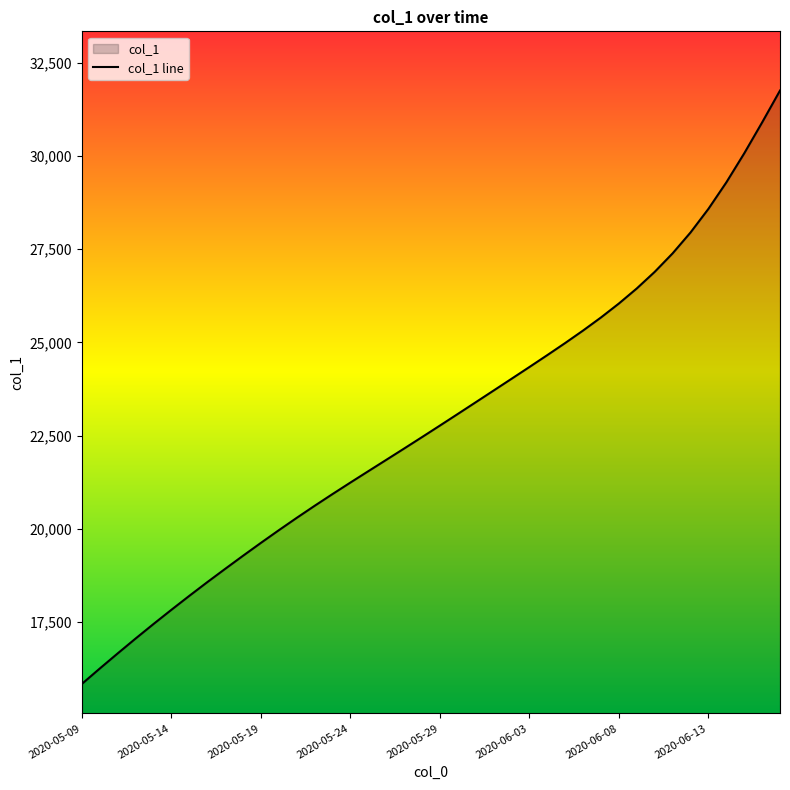

Reading left to right, extract all data points from this chart.

2020-05-09=15842.6	2020-05-10=16255.6	2020-05-11=16660.6	2020-05-12=17059.1	2020-05-13=17448.8	2020-05-14=17829.6	2020-05-15=18203.4	2020-05-16=18569.2	2020-05-17=18926.0	2020-05-18=19278.1	2020-05-19=19624.1	2020-05-20=19963.1	2020-05-21=20294.5	2020-05-22=20617.6	2020-05-23=20932.6	2020-05-24=21241.4	2020-05-25=21546.0	2020-05-26=21849.1	2020-05-27=22153.2	2020-05-28=22459.8	2020-05-29=22769.2	2020-05-30=23080.9	2020-05-31=23394.2	2020-06-01=23708.5	2020-06-02=24023.2	2020-06-03=24339.4	2020-06-04=24658.6	2020-06-05=24983.4	2020-06-06=25318.2	2020-06-07=25668.9	2020-06-08=26042.6	2020-06-09=26446.6	2020-06-10=26891.0	2020-06-11=27386.8	2020-06-12=27946.2	2020-06-13=28579.5	2020-06-14=29289.0	2020-06-15=30068.0	2020-06-16=30897.2	2020-06-17=31753.0